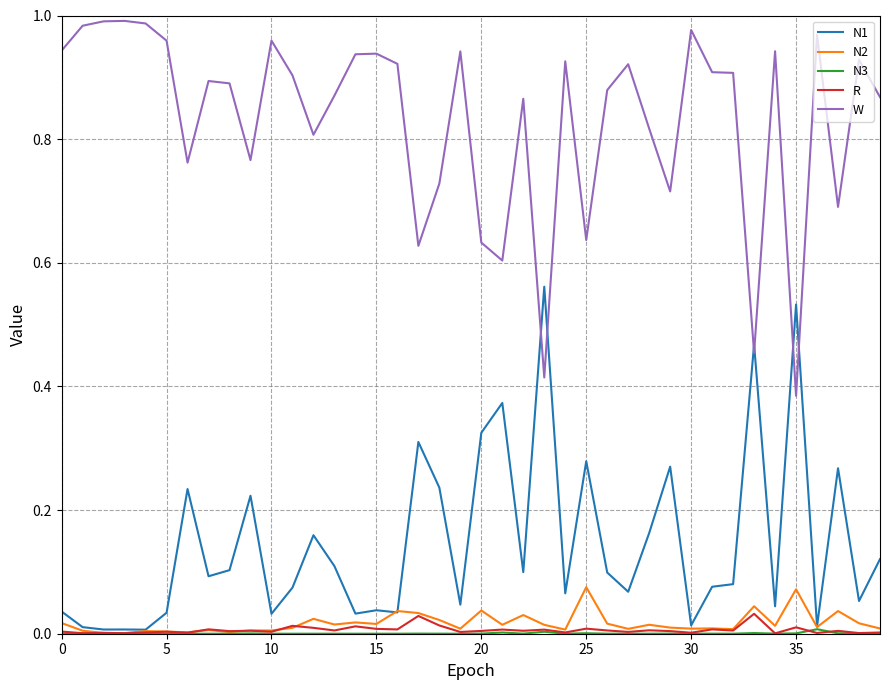

True or false: N2 and W intersect in this chart.

False